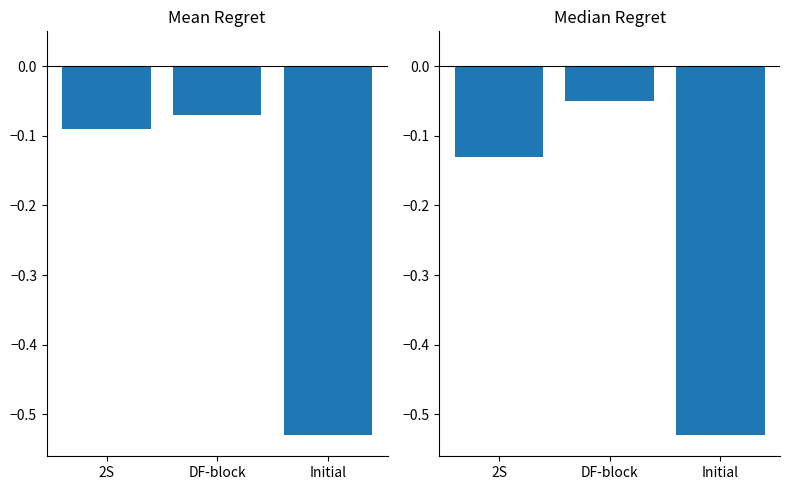

What is the average value of the Mean Regret series?

-0.2